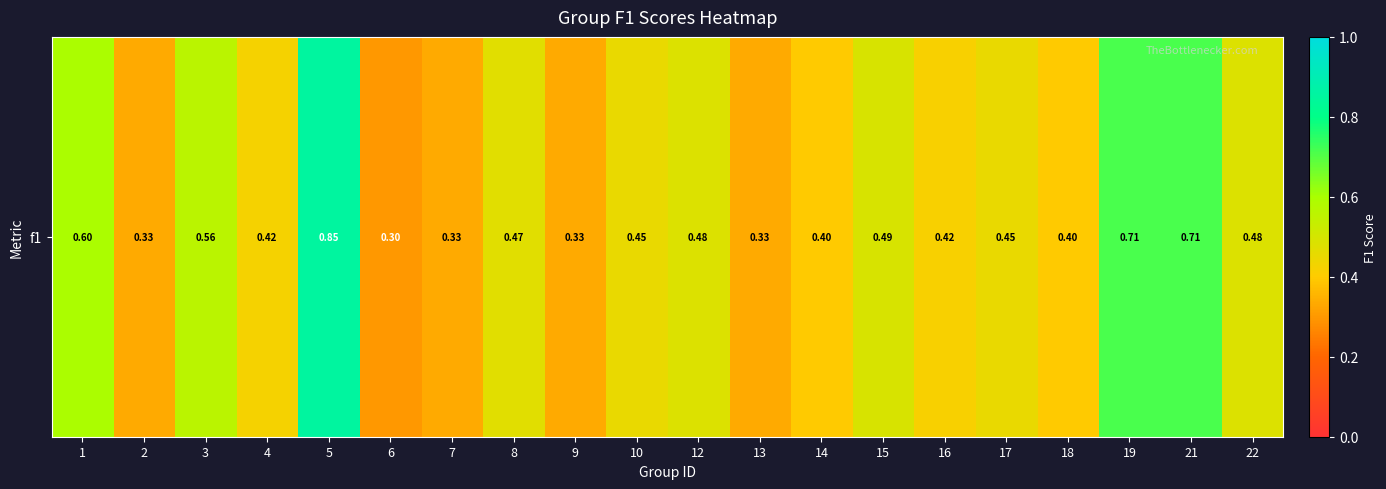

At which label is the value closest to 0?

6